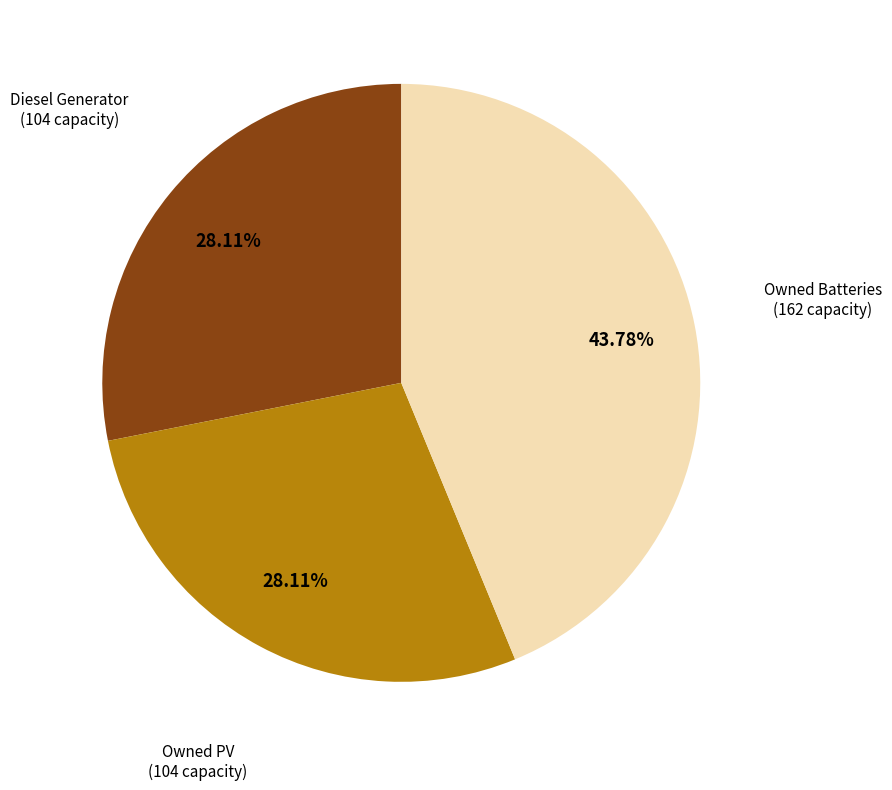

To the nearest percent, what is the average slice percentage?

33%